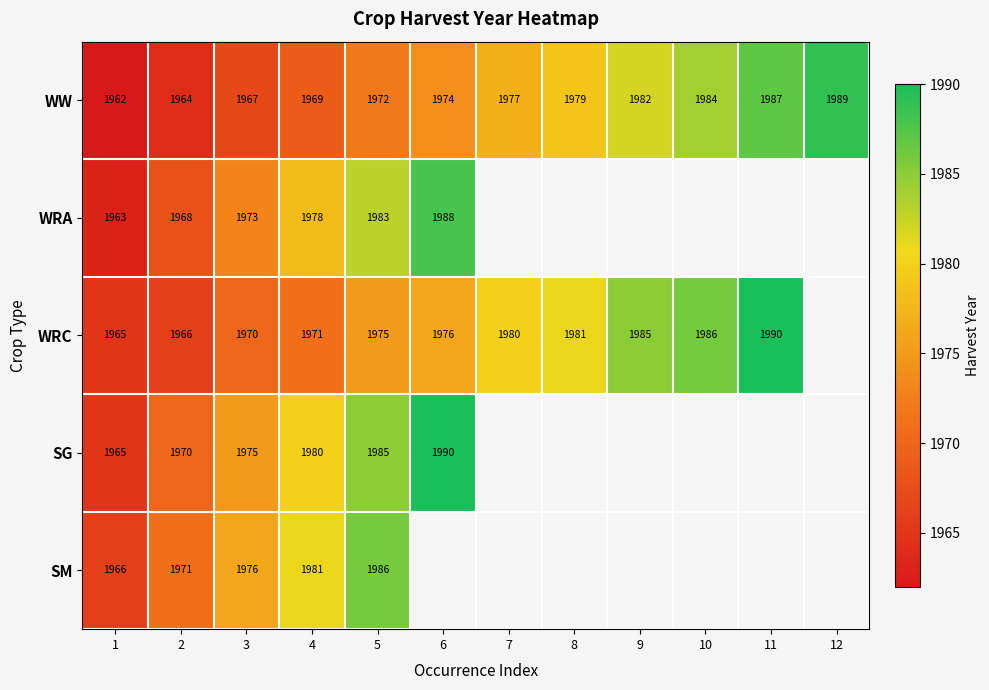

What is the difference between the highest and lowest values at 5?

14